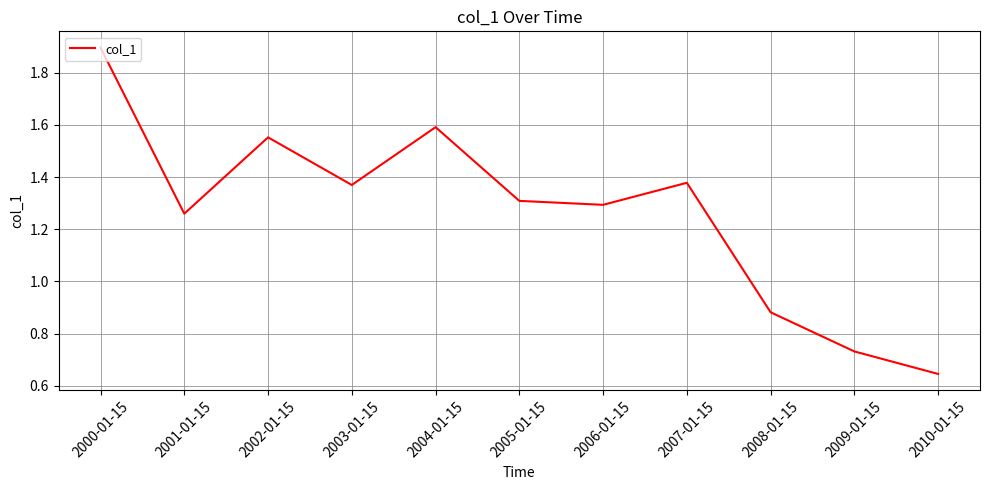

What position from the right is 2008-01-15?

3